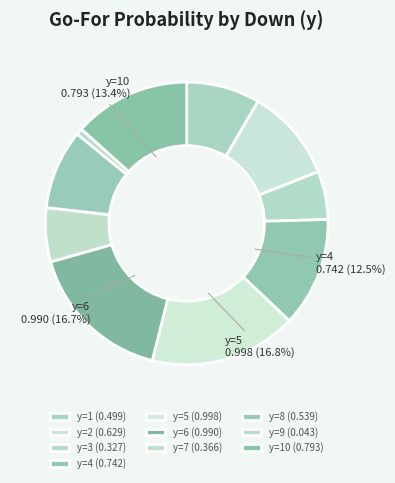

Rank the categories by value from highest to lowest.

y=5, y=6, y=10, y=4, y=2, y=8, y=1, y=7, y=3, y=9